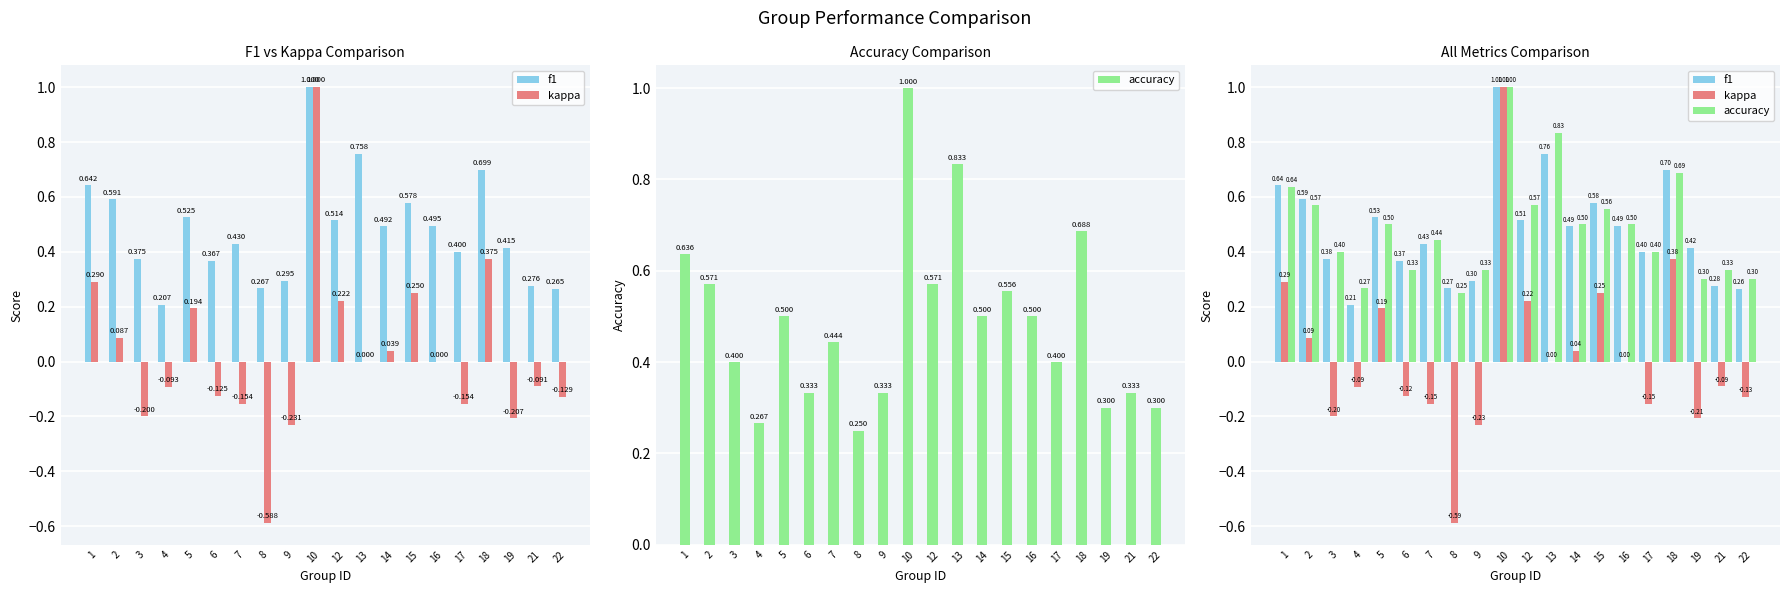

What is the value of the accuracy bar at the 15th from the left?

0.5